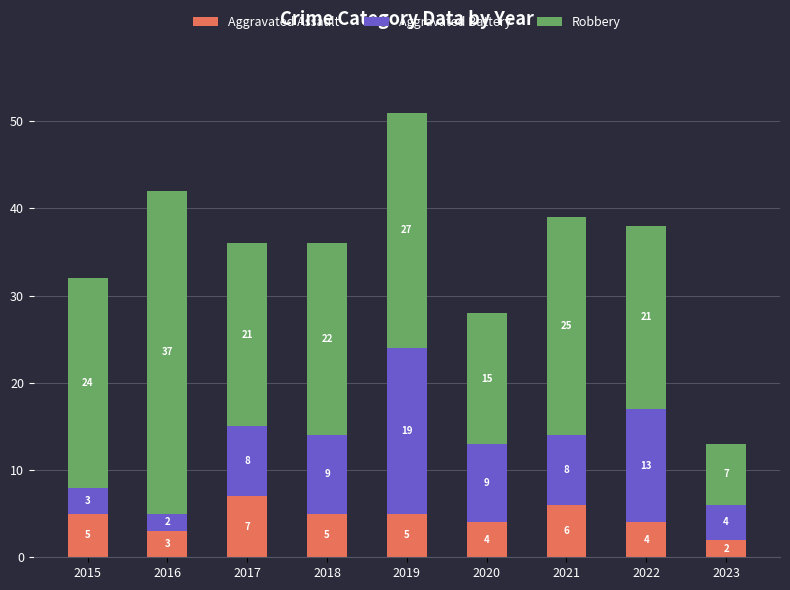

How many Aggravated Assault values are between 4 and 5?

5